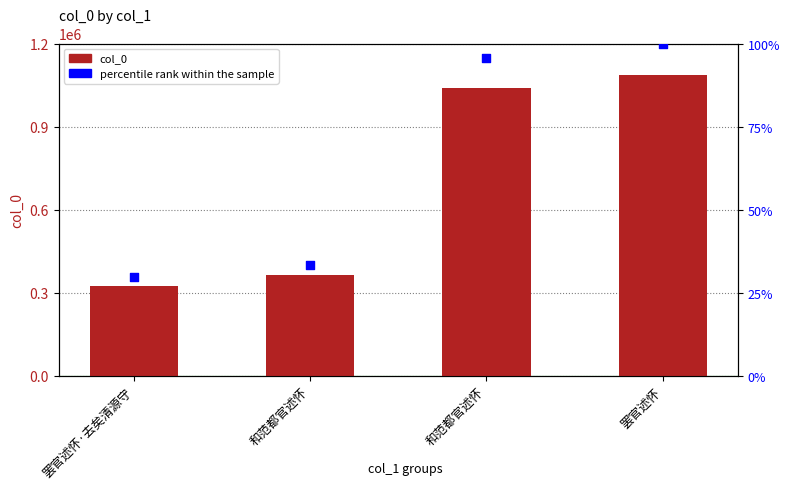

Which series contains the lowest Y value?

percentile rank within the sample